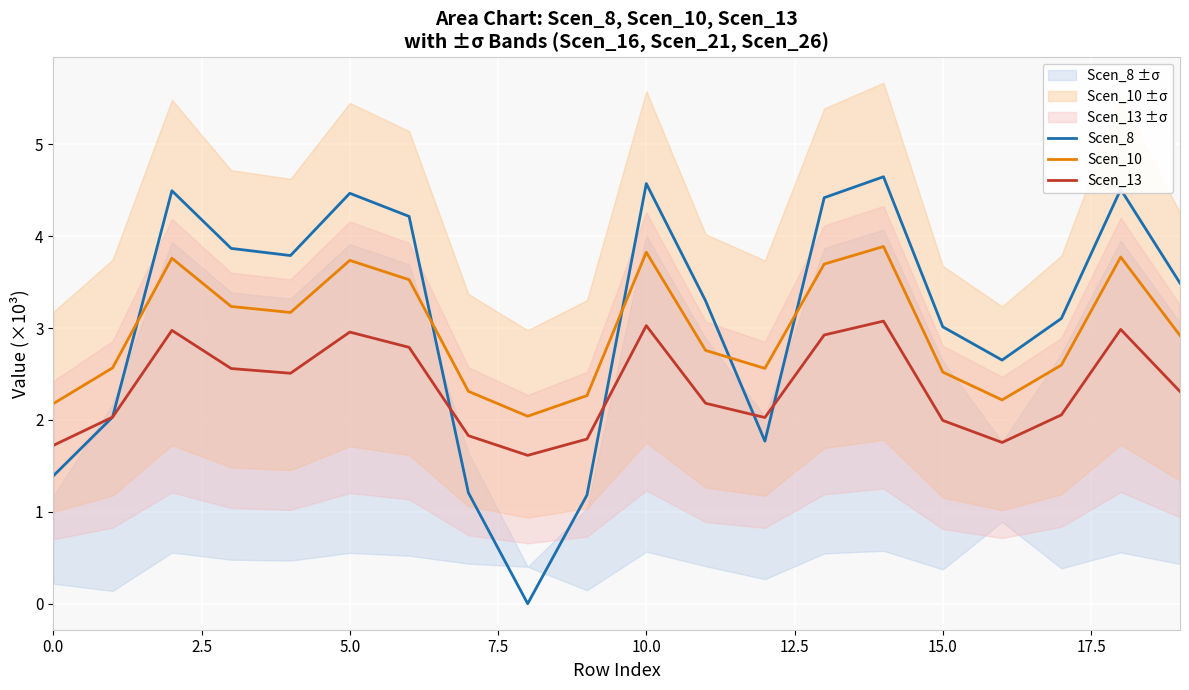

How many intersections are there between Scen_8 and Scen_10?

5